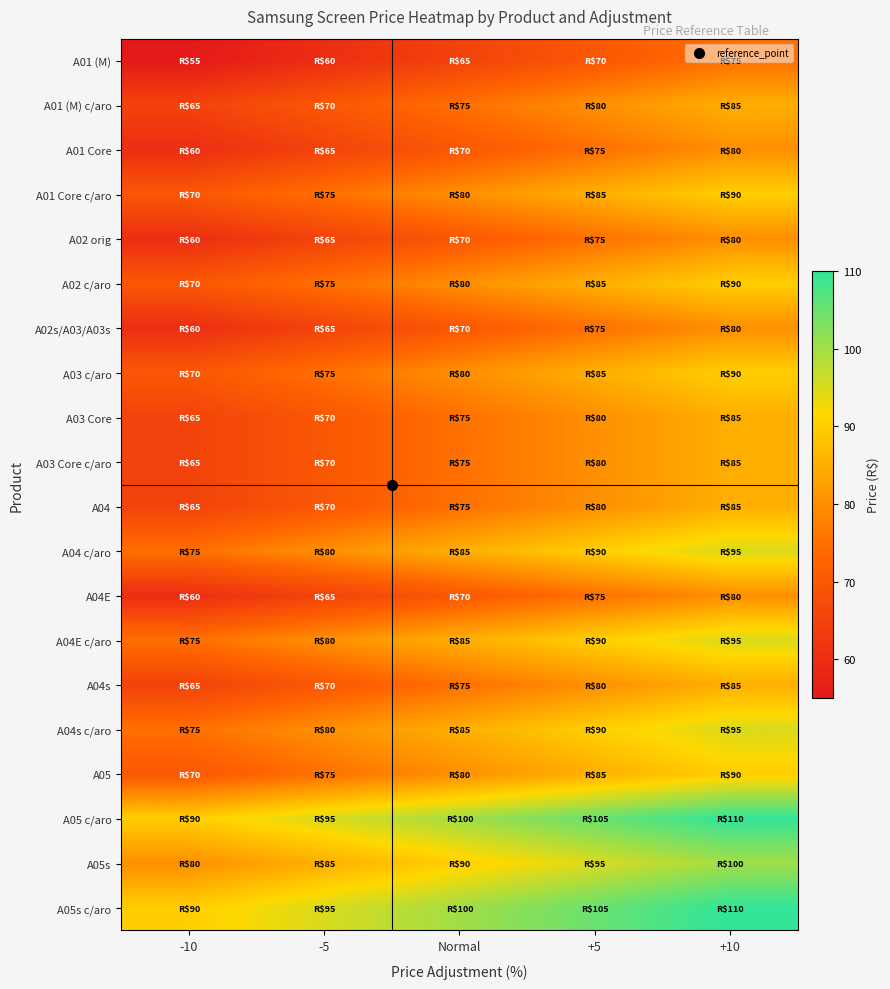

Reading left to right, what are all the values shown in this chart?

A01 (M): -10=55	-5=60	Normal=65	+5=70	+10=75
A01 (M) c/aro: -10=65	-5=70	Normal=75	+5=80	+10=85
A01 Core: -10=60	-5=65	Normal=70	+5=75	+10=80
A01 Core c/aro: -10=70	-5=75	Normal=80	+5=85	+10=90
A02 orig: -10=60	-5=65	Normal=70	+5=75	+10=80
A02 c/aro: -10=70	-5=75	Normal=80	+5=85	+10=90
A02s/A03/A03s: -10=60	-5=65	Normal=70	+5=75	+10=80
A03 c/aro: -10=70	-5=75	Normal=80	+5=85	+10=90
A03 Core: -10=65	-5=70	Normal=75	+5=80	+10=85
A03 Core c/aro: -10=65	-5=70	Normal=75	+5=80	+10=85
A04: -10=65	-5=70	Normal=75	+5=80	+10=85
A04 c/aro: -10=75	-5=80	Normal=85	+5=90	+10=95
A04E: -10=60	-5=65	Normal=70	+5=75	+10=80
A04E c/aro: -10=75	-5=80	Normal=85	+5=90	+10=95
A04s: -10=65	-5=70	Normal=75	+5=80	+10=85
A04s c/aro: -10=75	-5=80	Normal=85	+5=90	+10=95
A05: -10=70	-5=75	Normal=80	+5=85	+10=90
A05 c/aro: -10=90	-5=95	Normal=100	+5=105	+10=110
A05s: -10=80	-5=85	Normal=90	+5=95	+10=100
A05s c/aro: -10=90	-5=95	Normal=100	+5=105	+10=110